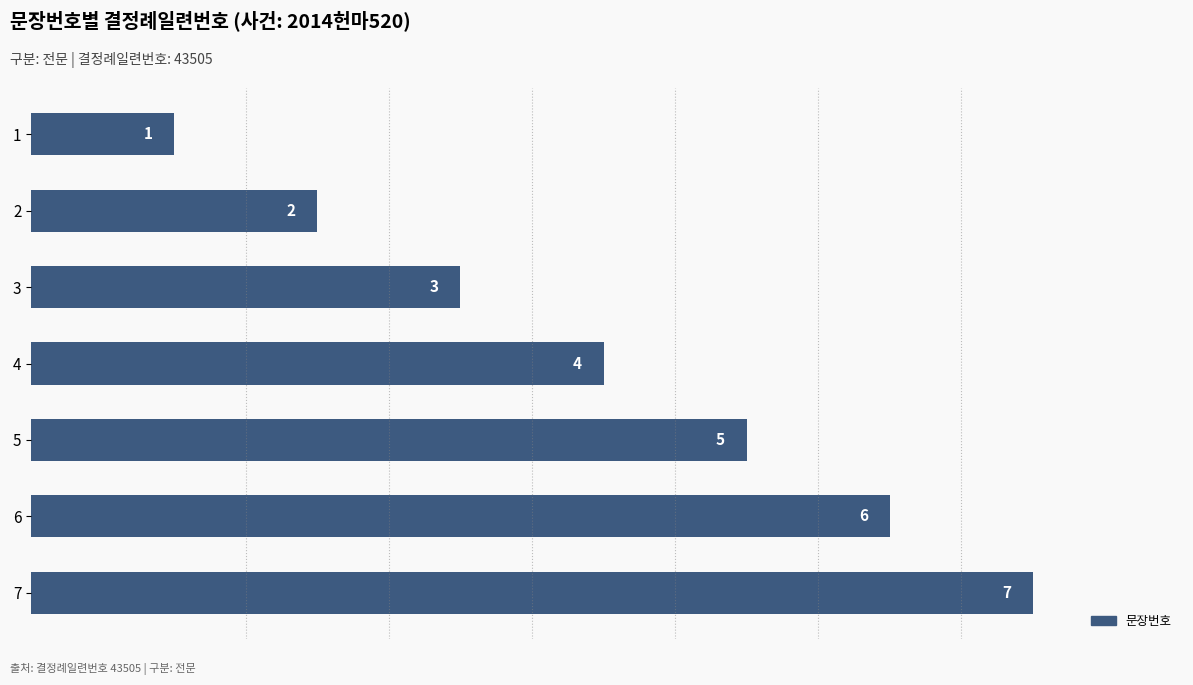

The value at 4 is 2. True or false?

False